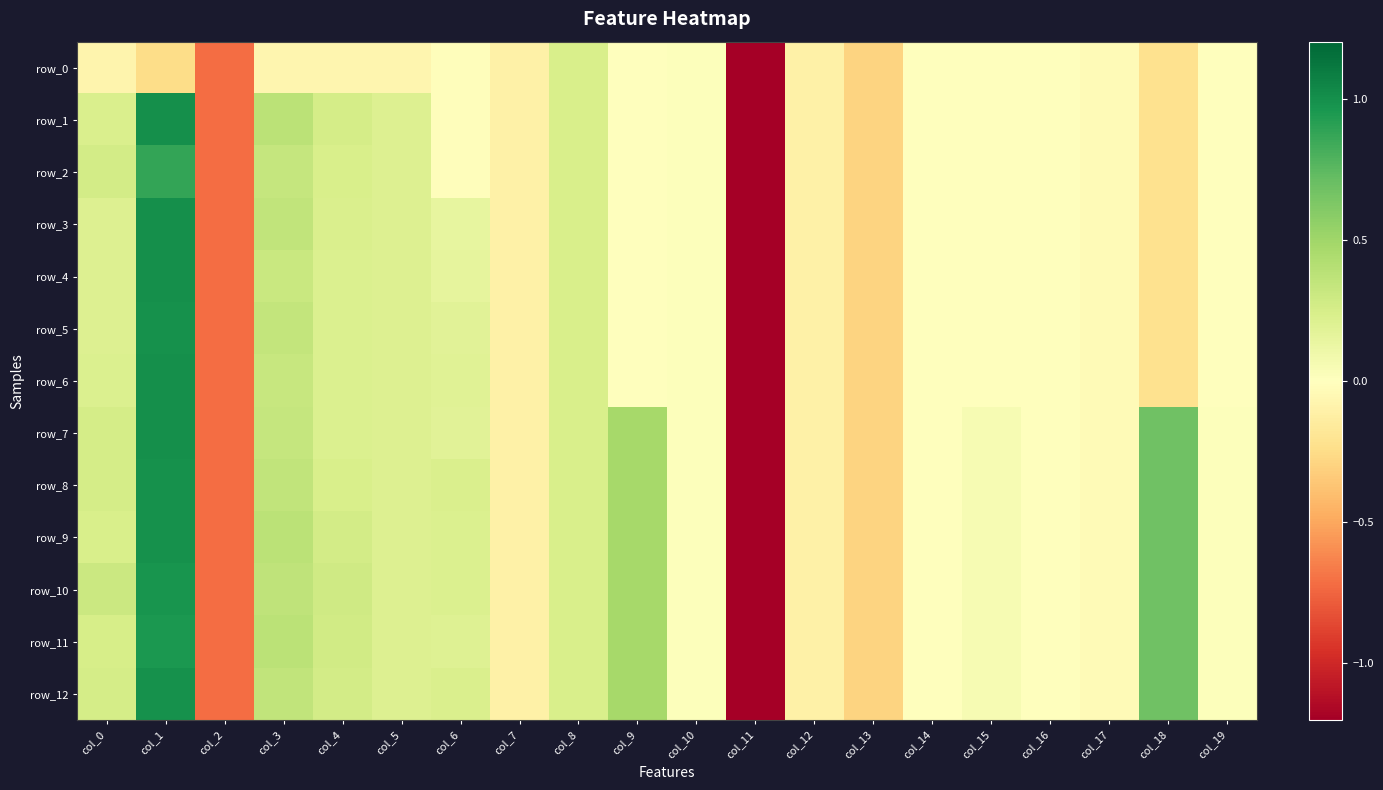

Reading left to right, transcribe all the data shown in this chart.

row_0: col_0=-0.1	col_1=-0.2	col_2=-0.7	col_3=-0.1	col_4=-0.1	col_5=-0.1	col_6=-0.0	col_7=-0.1	col_8=0.2	col_9=0.0	col_10=0.0	col_11=-5.1	col_12=-0.1	col_13=-0.3	col_14=-0.0	col_15=-0.0	col_16=-0.0	col_17=-0.0	col_18=-0.2	col_19=-0.0
row_1: col_0=0.2	col_1=1.0	col_2=-0.7	col_3=0.4	col_4=0.3	col_5=0.2	col_6=-0.0	col_7=-0.1	col_8=0.2	col_9=0.0	col_10=0.0	col_11=-5.1	col_12=-0.1	col_13=-0.3	col_14=-0.0	col_15=-0.0	col_16=-0.0	col_17=-0.0	col_18=-0.2	col_19=-0.0
row_2: col_0=0.3	col_1=0.9	col_2=-0.7	col_3=0.3	col_4=0.2	col_5=0.2	col_6=-0.0	col_7=-0.1	col_8=0.2	col_9=0.0	col_10=0.0	col_11=-5.1	col_12=-0.1	col_13=-0.3	col_14=-0.0	col_15=-0.0	col_16=-0.0	col_17=-0.0	col_18=-0.2	col_19=-0.0
row_3: col_0=0.2	col_1=1.0	col_2=-0.7	col_3=0.3	col_4=0.2	col_5=0.2	col_6=0.1	col_7=-0.1	col_8=0.2	col_9=0.0	col_10=0.0	col_11=-5.1	col_12=-0.1	col_13=-0.3	col_14=-0.0	col_15=-0.0	col_16=-0.0	col_17=-0.0	col_18=-0.2	col_19=-0.0
row_4: col_0=0.2	col_1=1.0	col_2=-0.7	col_3=0.3	col_4=0.2	col_5=0.2	col_6=0.2	col_7=-0.1	col_8=0.2	col_9=0.0	col_10=0.0	col_11=-5.1	col_12=-0.1	col_13=-0.3	col_14=-0.0	col_15=-0.0	col_16=-0.0	col_17=-0.0	col_18=-0.2	col_19=-0.0
row_5: col_0=0.2	col_1=1.0	col_2=-0.7	col_3=0.3	col_4=0.2	col_5=0.2	col_6=0.2	col_7=-0.1	col_8=0.2	col_9=0.0	col_10=0.0	col_11=-5.1	col_12=-0.1	col_13=-0.3	col_14=-0.0	col_15=-0.0	col_16=-0.0	col_17=-0.0	col_18=-0.2	col_19=-0.0
row_6: col_0=0.2	col_1=1.0	col_2=-0.7	col_3=0.3	col_4=0.2	col_5=0.2	col_6=0.2	col_7=-0.1	col_8=0.2	col_9=0.0	col_10=0.0	col_11=-5.1	col_12=-0.1	col_13=-0.3	col_14=-0.0	col_15=-0.0	col_16=-0.0	col_17=-0.0	col_18=-0.2	col_19=-0.0
row_7: col_0=0.3	col_1=1.0	col_2=-0.7	col_3=0.3	col_4=0.2	col_5=0.2	col_6=0.2	col_7=-0.1	col_8=0.2	col_9=0.5	col_10=0.0	col_11=-5.1	col_12=-0.1	col_13=-0.3	col_14=-0.0	col_15=0.1	col_16=-0.0	col_17=-0.0	col_18=0.7	col_19=0.0
row_8: col_0=0.3	col_1=1.0	col_2=-0.7	col_3=0.4	col_4=0.2	col_5=0.2	col_6=0.2	col_7=-0.1	col_8=0.2	col_9=0.5	col_10=0.0	col_11=-5.1	col_12=-0.1	col_13=-0.3	col_14=-0.0	col_15=0.1	col_16=-0.0	col_17=-0.0	col_18=0.7	col_19=0.0
row_9: col_0=0.2	col_1=1.0	col_2=-0.7	col_3=0.4	col_4=0.3	col_5=0.2	col_6=0.2	col_7=-0.1	col_8=0.2	col_9=0.5	col_10=0.0	col_11=-5.1	col_12=-0.1	col_13=-0.3	col_14=-0.0	col_15=0.1	col_16=-0.0	col_17=-0.0	col_18=0.7	col_19=0.0
row_10: col_0=0.3	col_1=1.0	col_2=-0.7	col_3=0.4	col_4=0.3	col_5=0.2	col_6=0.2	col_7=-0.1	col_8=0.2	col_9=0.5	col_10=0.0	col_11=-5.1	col_12=-0.1	col_13=-0.3	col_14=-0.0	col_15=0.1	col_16=-0.0	col_17=-0.0	col_18=0.7	col_19=0.0
row_11: col_0=0.2	col_1=1.0	col_2=-0.7	col_3=0.4	col_4=0.3	col_5=0.2	col_6=0.2	col_7=-0.1	col_8=0.2	col_9=0.5	col_10=0.0	col_11=-5.1	col_12=-0.1	col_13=-0.3	col_14=-0.0	col_15=0.1	col_16=-0.0	col_17=-0.0	col_18=0.7	col_19=0.0
row_12: col_0=0.3	col_1=1.0	col_2=-0.7	col_3=0.4	col_4=0.3	col_5=0.2	col_6=0.2	col_7=-0.1	col_8=0.2	col_9=0.5	col_10=0.0	col_11=-5.1	col_12=-0.1	col_13=-0.3	col_14=-0.0	col_15=0.1	col_16=-0.0	col_17=-0.0	col_18=0.7	col_19=0.0